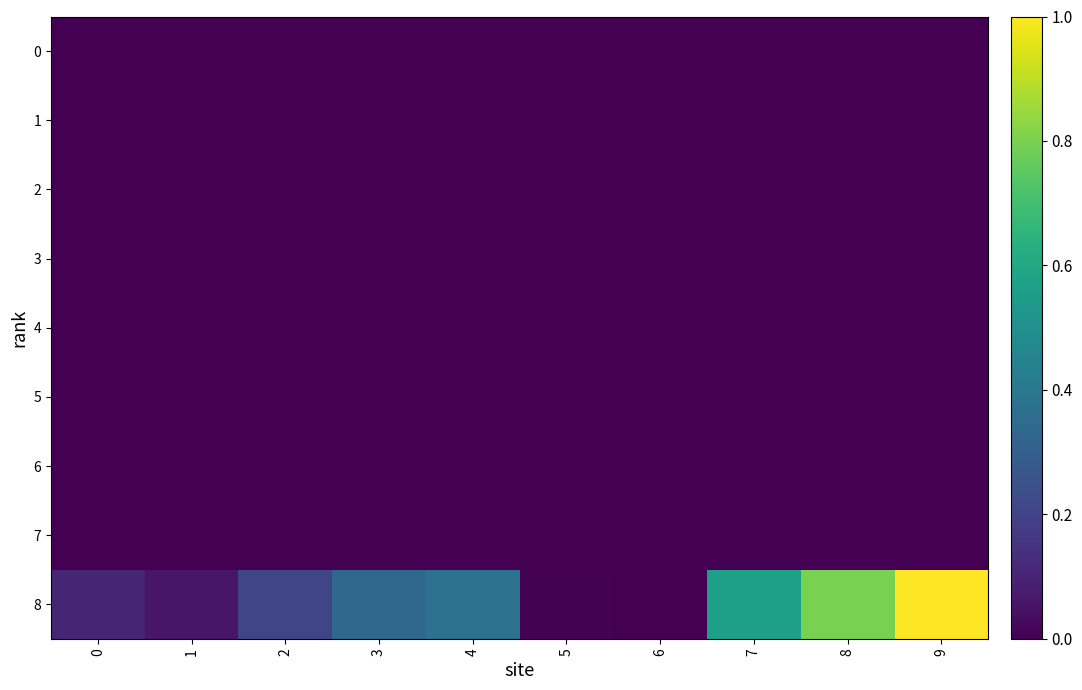

What is the total value across all series at 7?

0.6